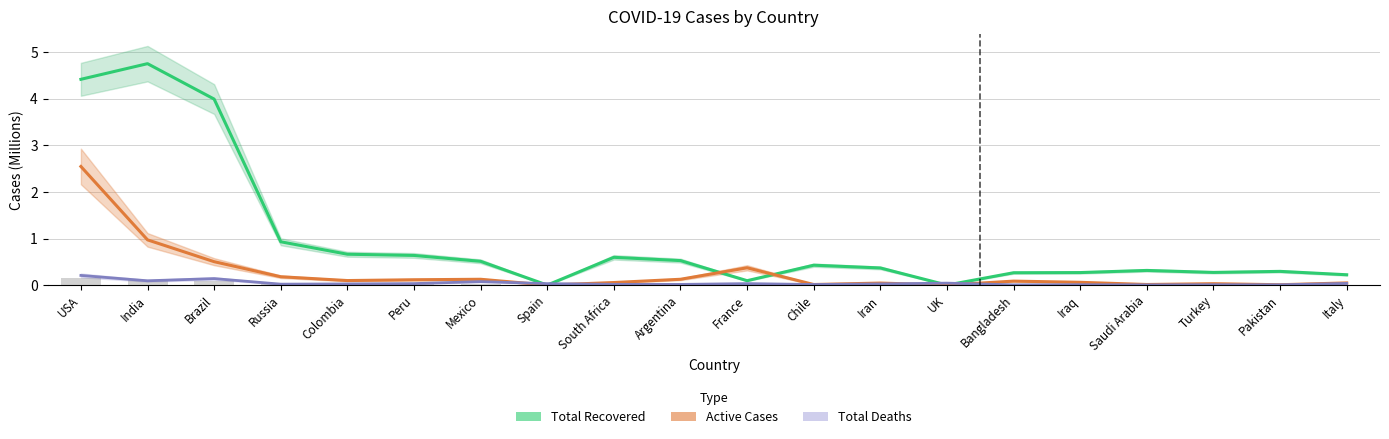

What is the total value across all series at Brazil?

4.6